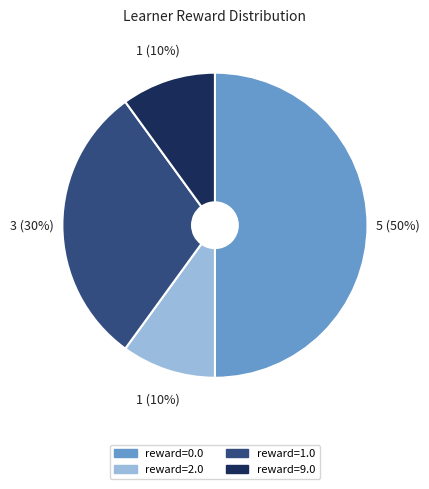

How many segments does this pie chart have?

4